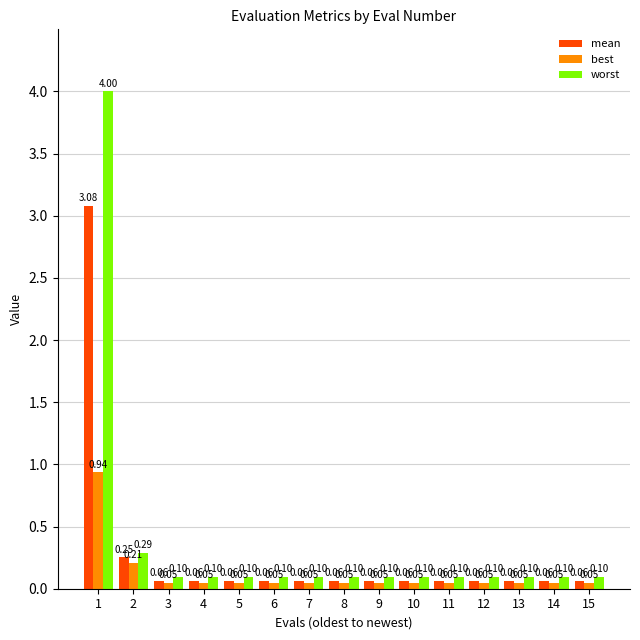

What is the average value of the best series?

0.1